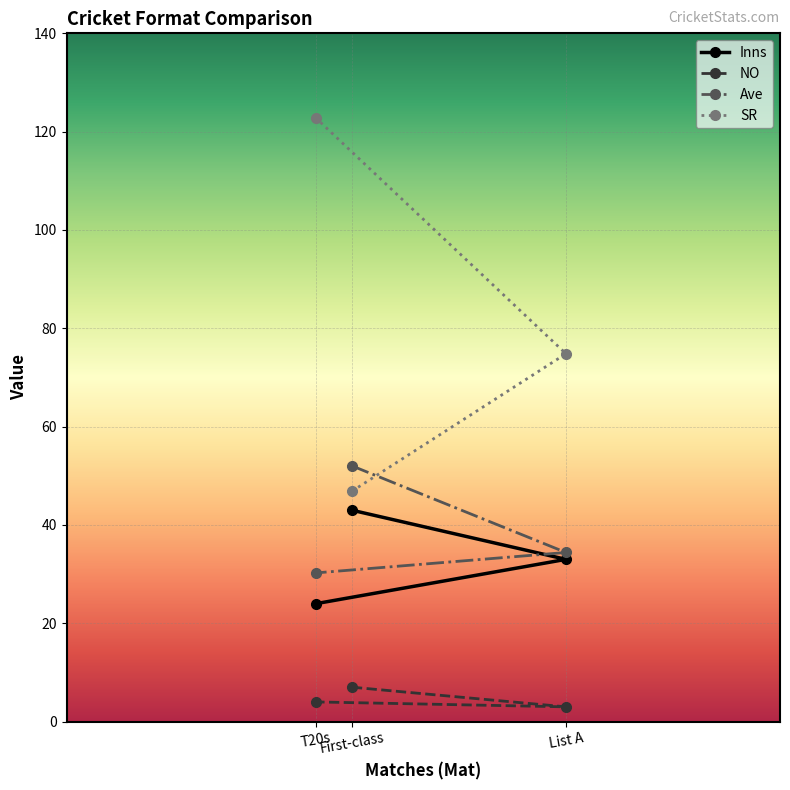

Which series has the widest spread of values?

SR